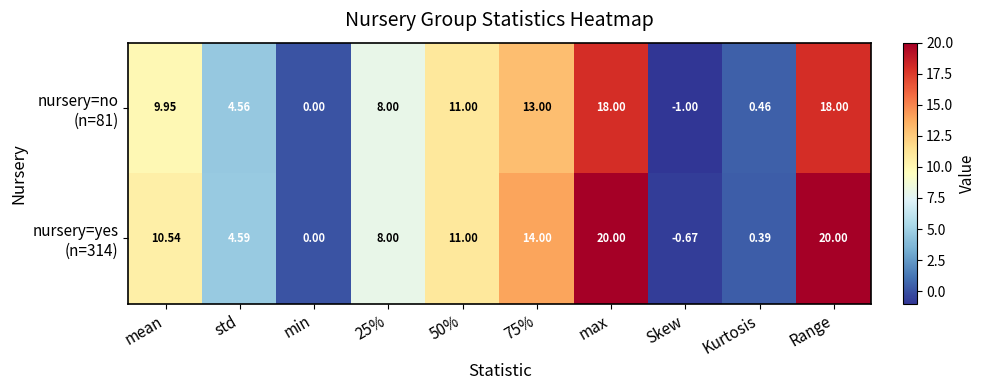

Which label corresponds to the smallest value in the chart?

Skew